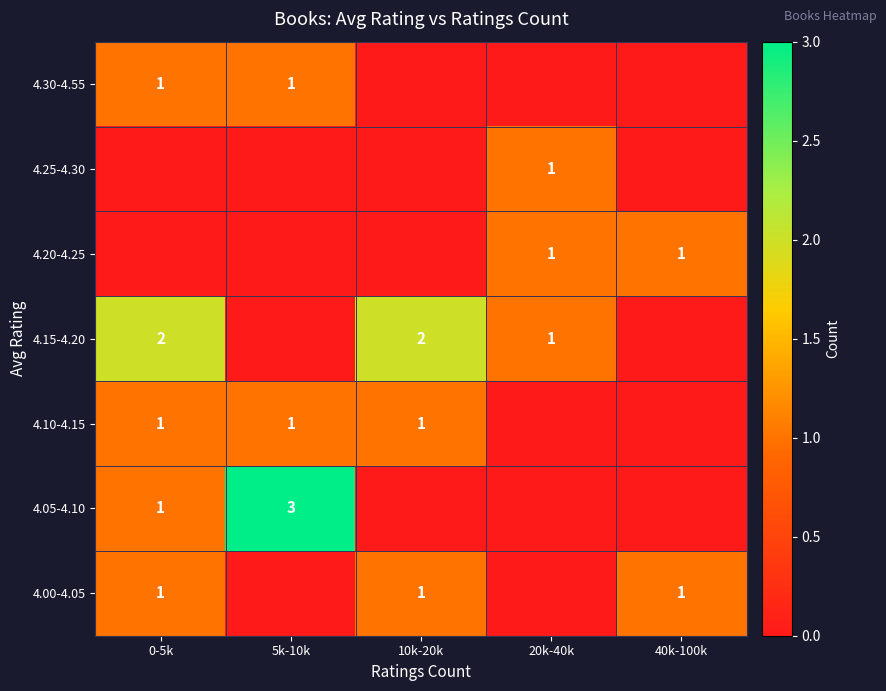

The 4.20-4.25 series shows 1 at 20k-40k. True or false?

True